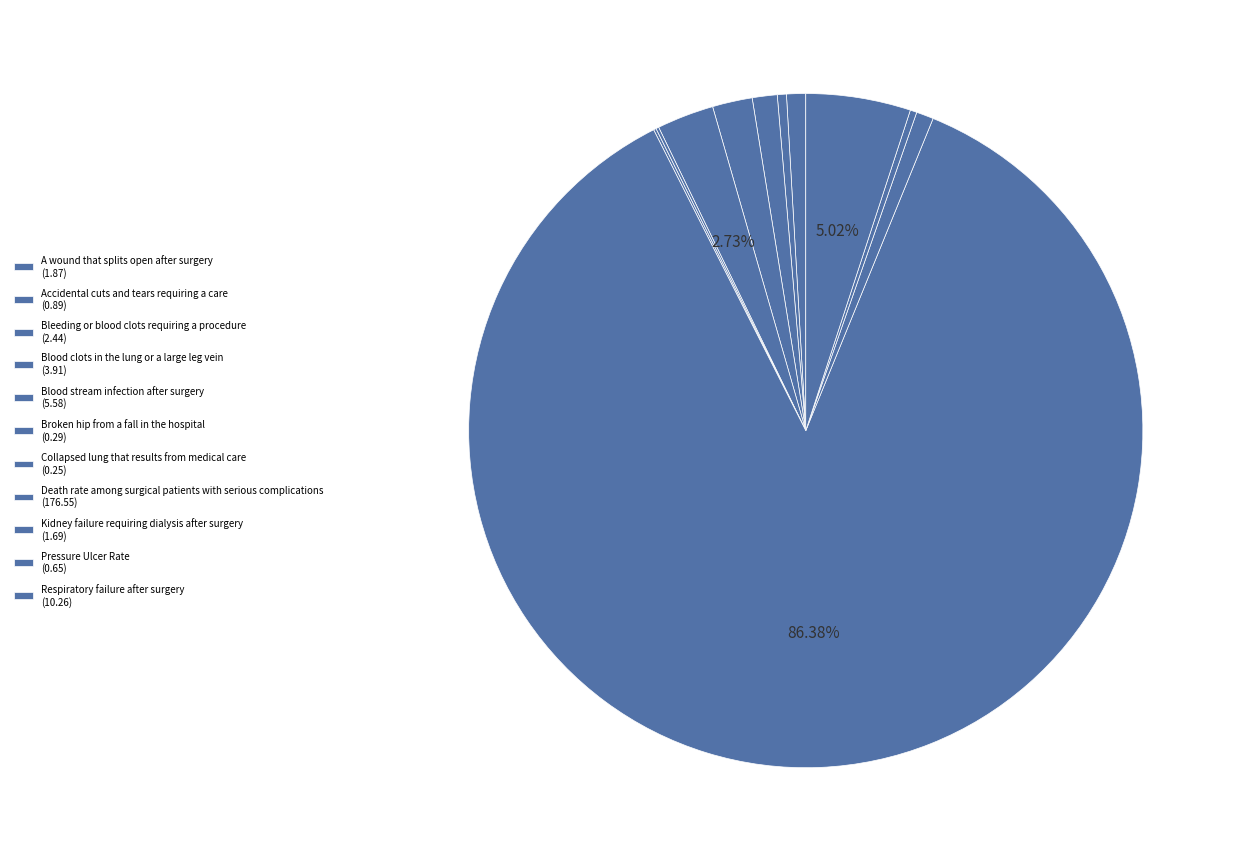

What is the smallest slice in the pie chart?

Collapsed lung that results from medical care